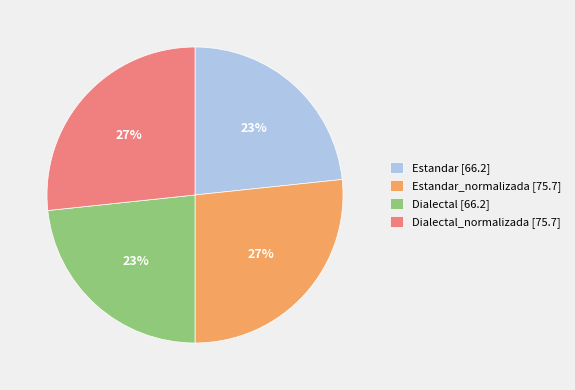

True or false: Estandar [66.2] accounts for 15% of the total.

False